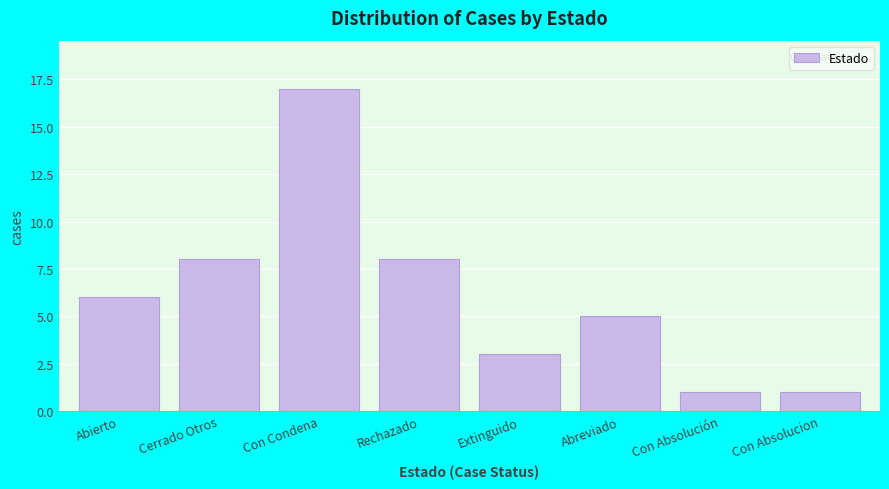

Reading left to right, transcribe all the data shown in this chart.

Abierto=6	Cerrado Otros=8	Con Condena=17	Rechazado=8	Extinguido=3	Abreviado=5	Con Absolución=1	Con Absolucion=1